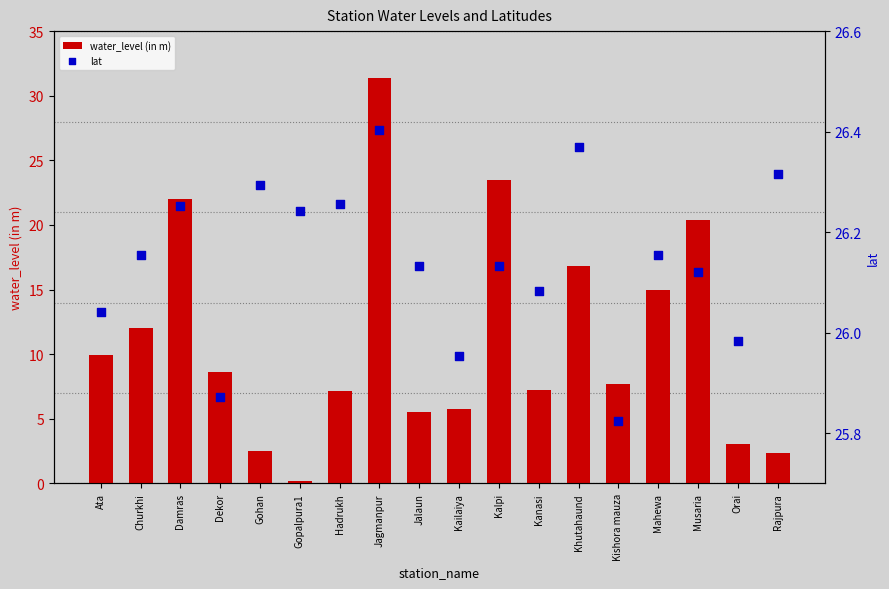

Which series contains the highest Y value?

water_level (in m)